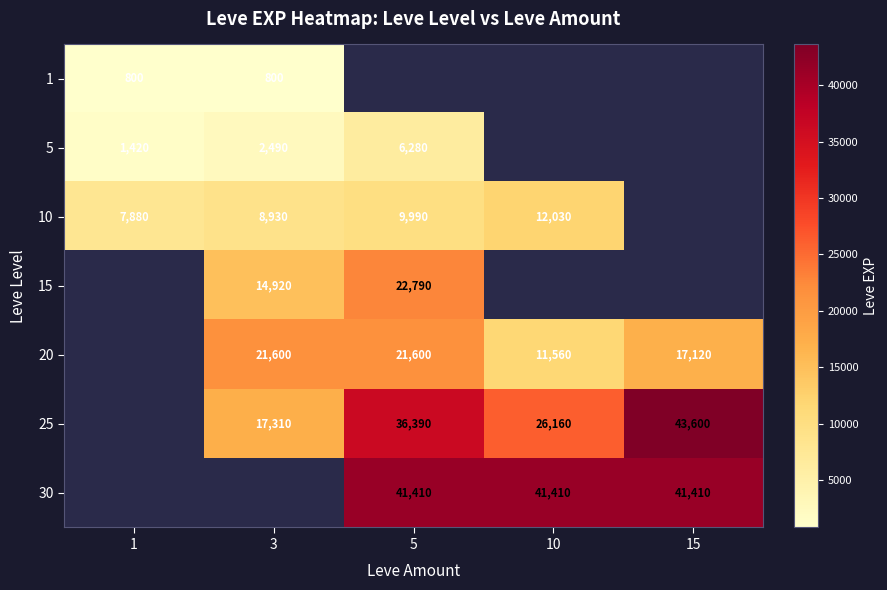

What is the maximum value shown in the chart?

43600.0